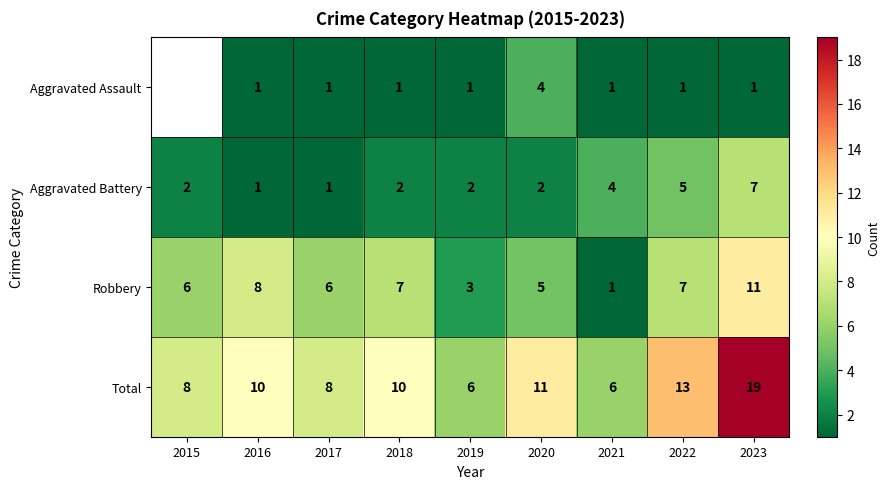

Which series changed the most between 2017 and 2023?

Total